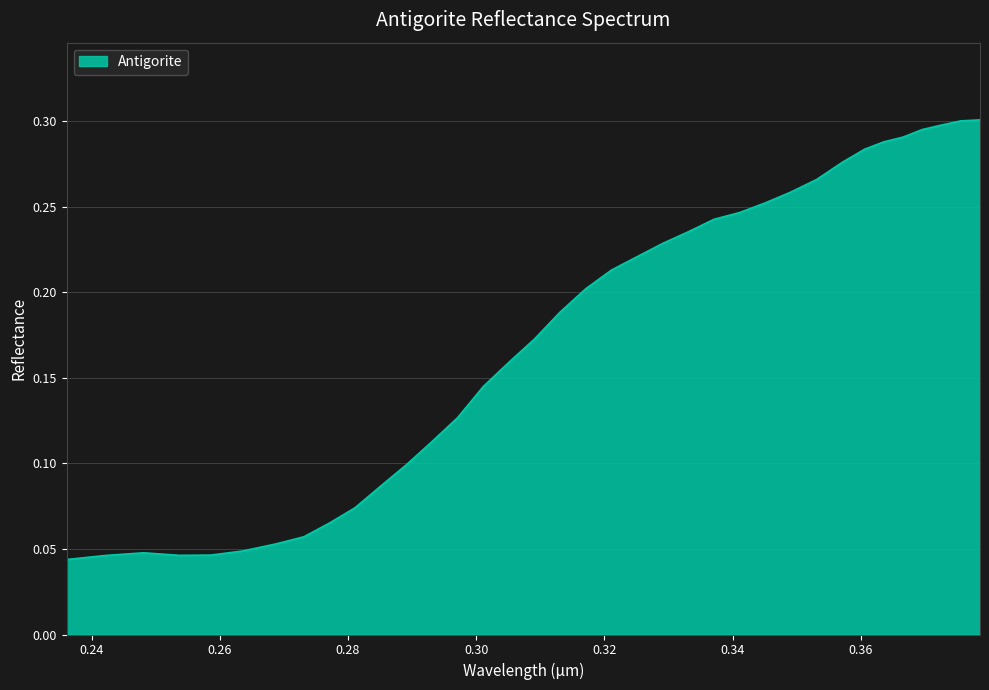

Does the chart display data point markers on the line(s)?

No